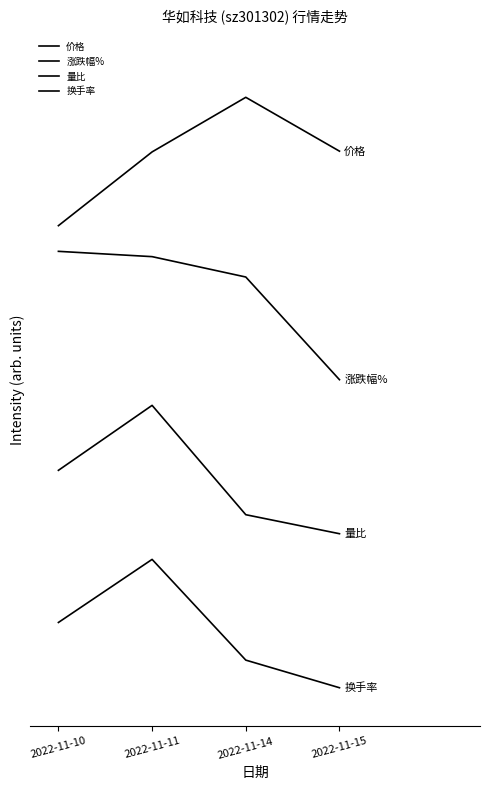

Is the value of 量比 at 2022-11-15 greater than the value of 换手率 at 2022-11-14?

Yes